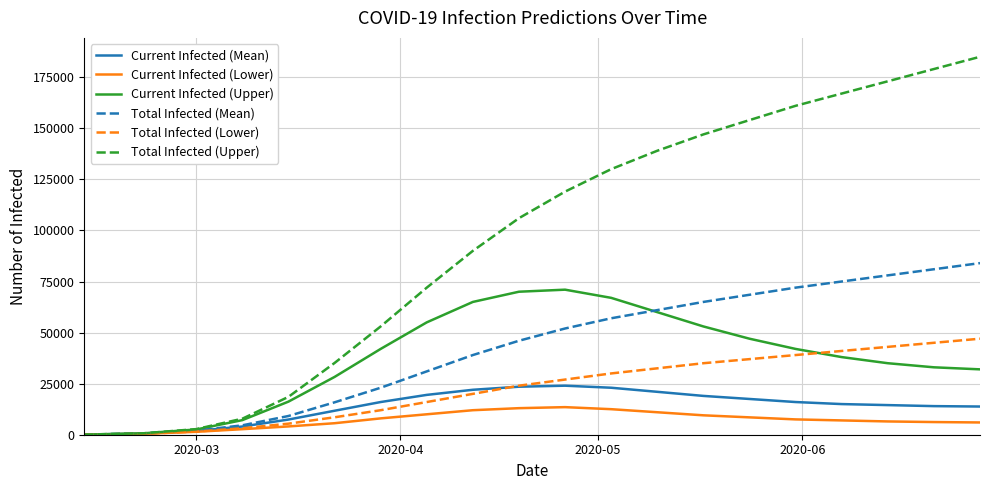

In Current Infected (Upper), how many points are higher than both neighbors (excluding endpoints)?

1